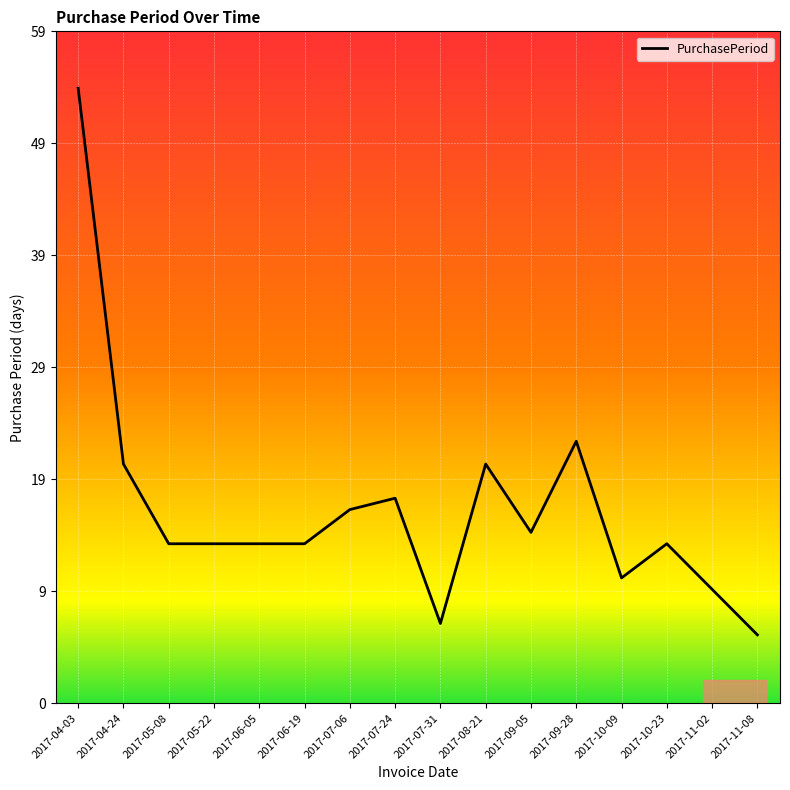

The value at 2017-08-21 is 21. True or false?

True